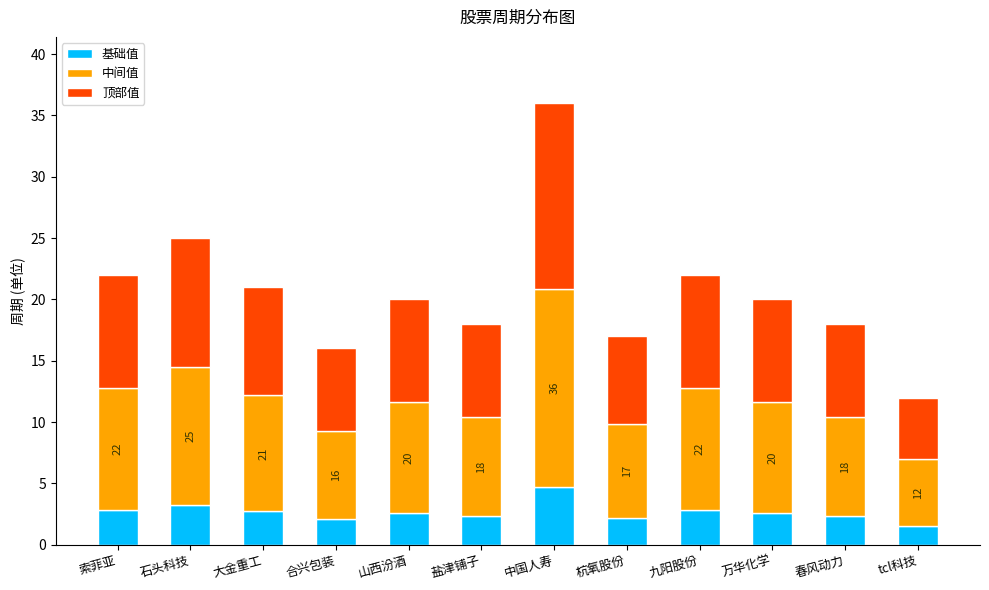

The value of 基础值 at 索菲亚 is 2.9. True or false?

True